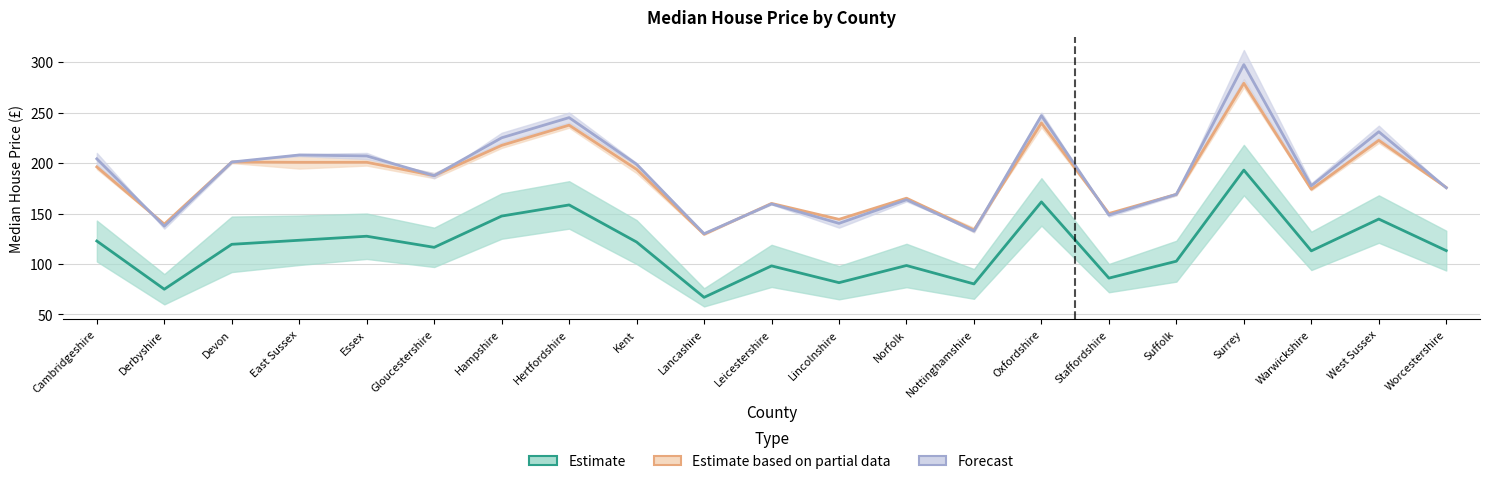

True or false: Year ending Sep 2001 has a value of 184.3 at East Sussex.

False